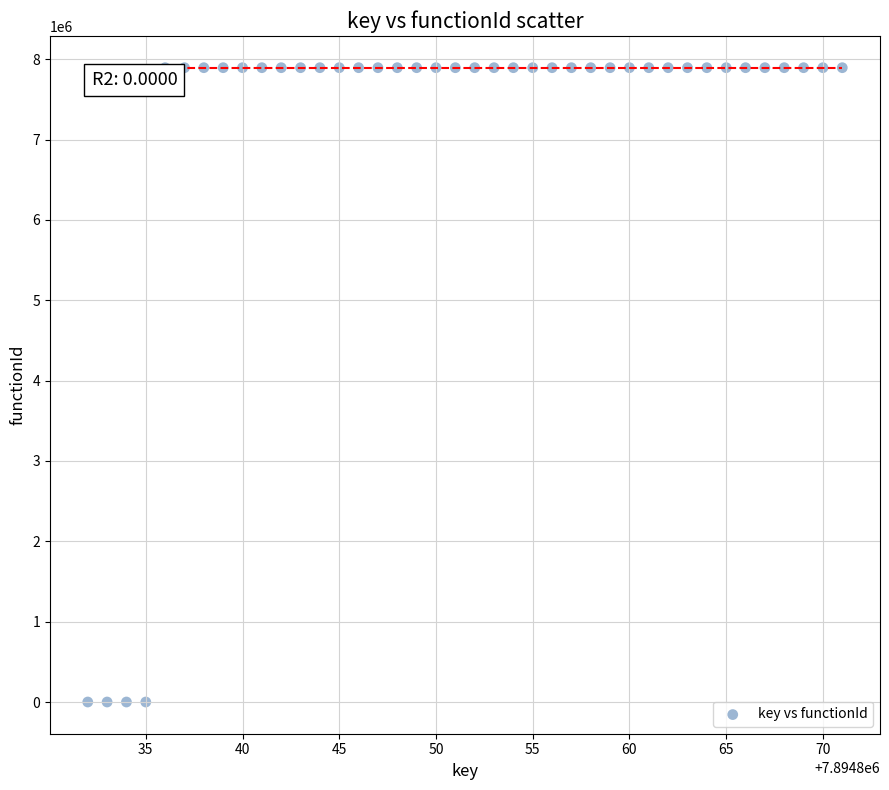

What is the range of Y values (max minus min)?

7894833